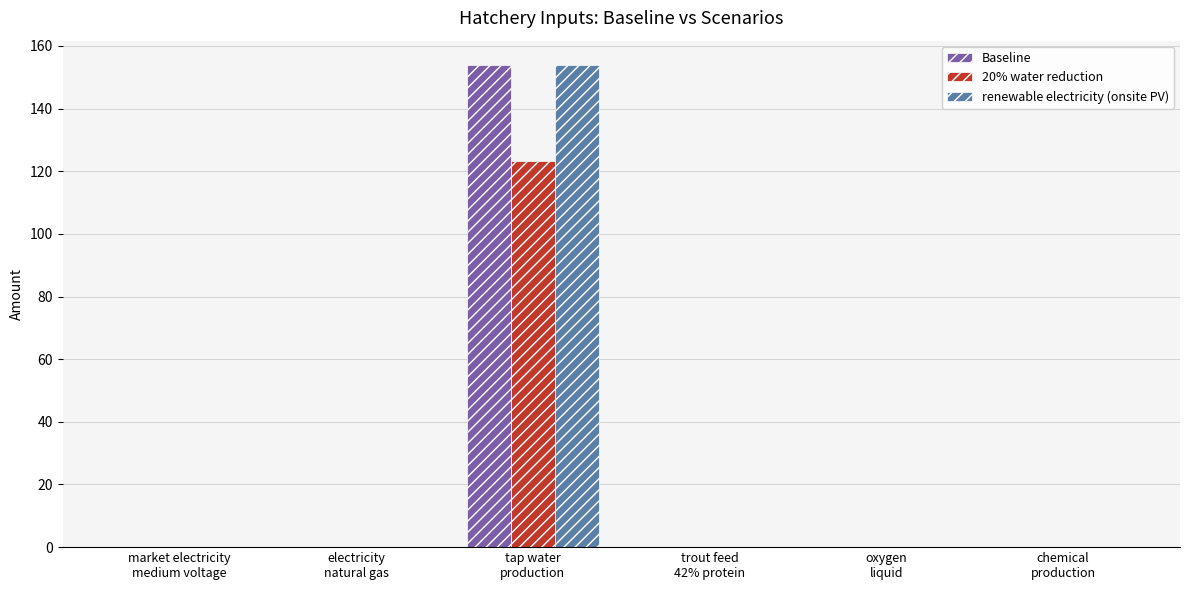

What is the sum of all 20% water reduction values?

123.4